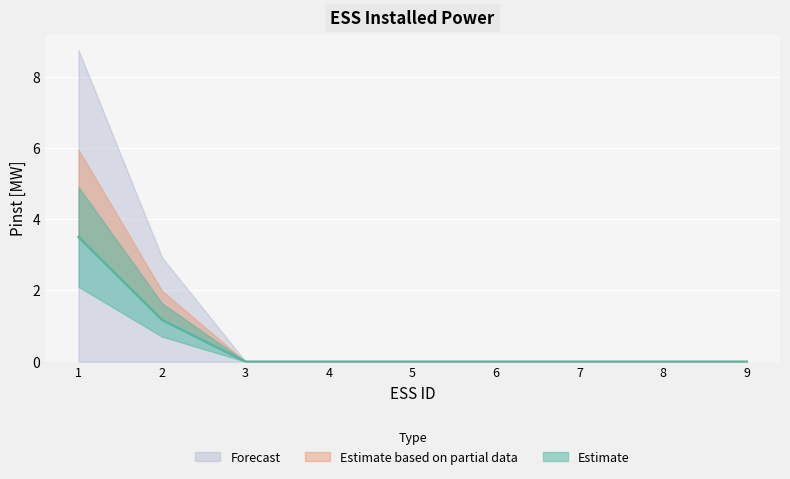

Reading left to right, extract all data points from this chart.

3.5	1.2	0.0	0.0	0.0	0.0	0.0	0.0	0.0